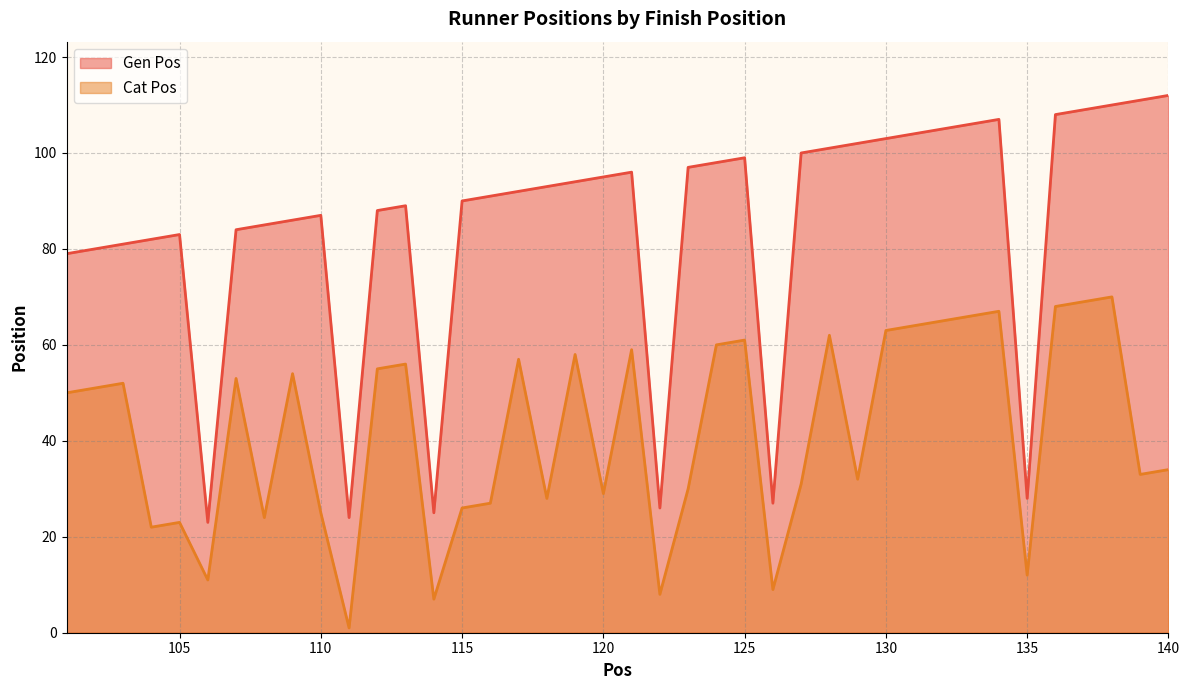

Rank the series by their average value, from highest to lowest.

Gen Pos, Cat Pos